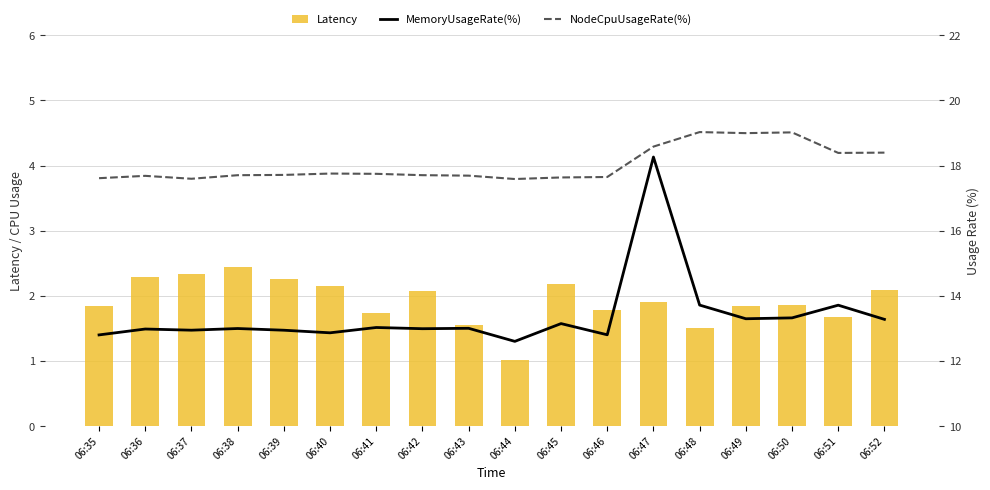

What is the value of the Latency bar at the 13th from the left?

1.9